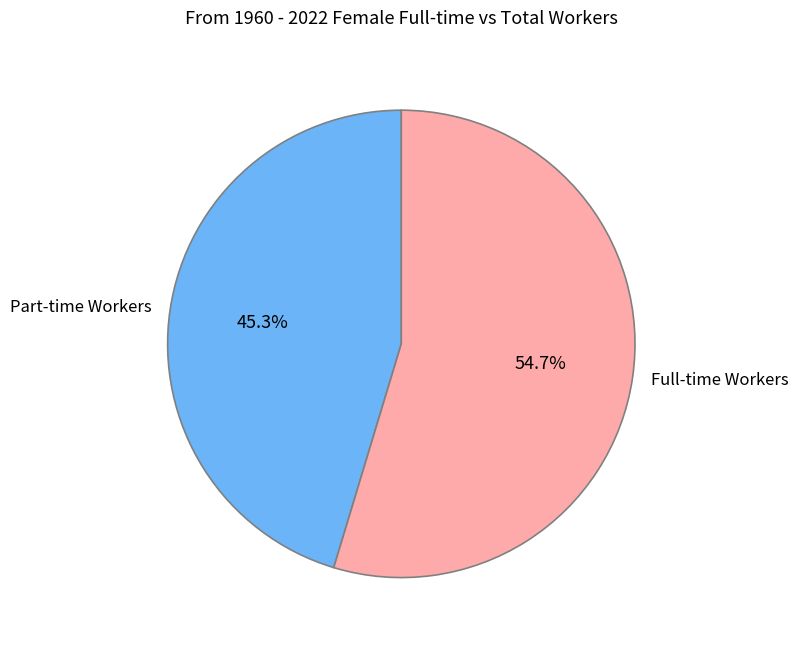

Which slice is the largest?

Full-time Workers